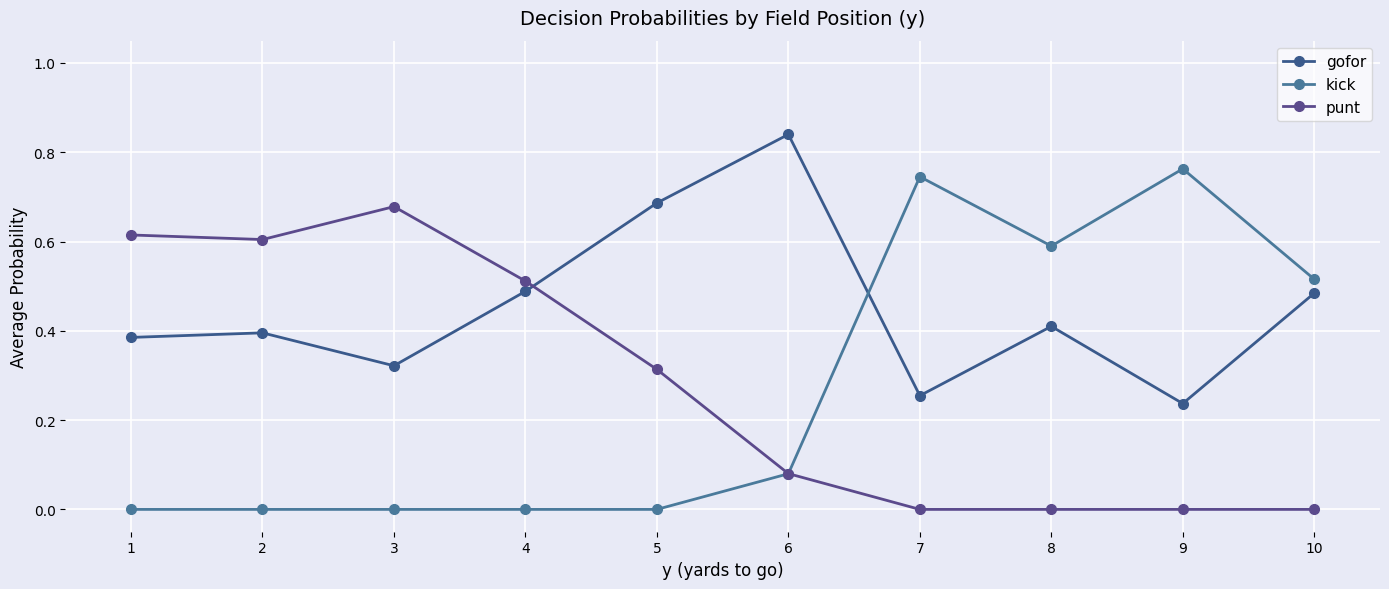

What is the spread (max minus min) of values at 5?

0.7